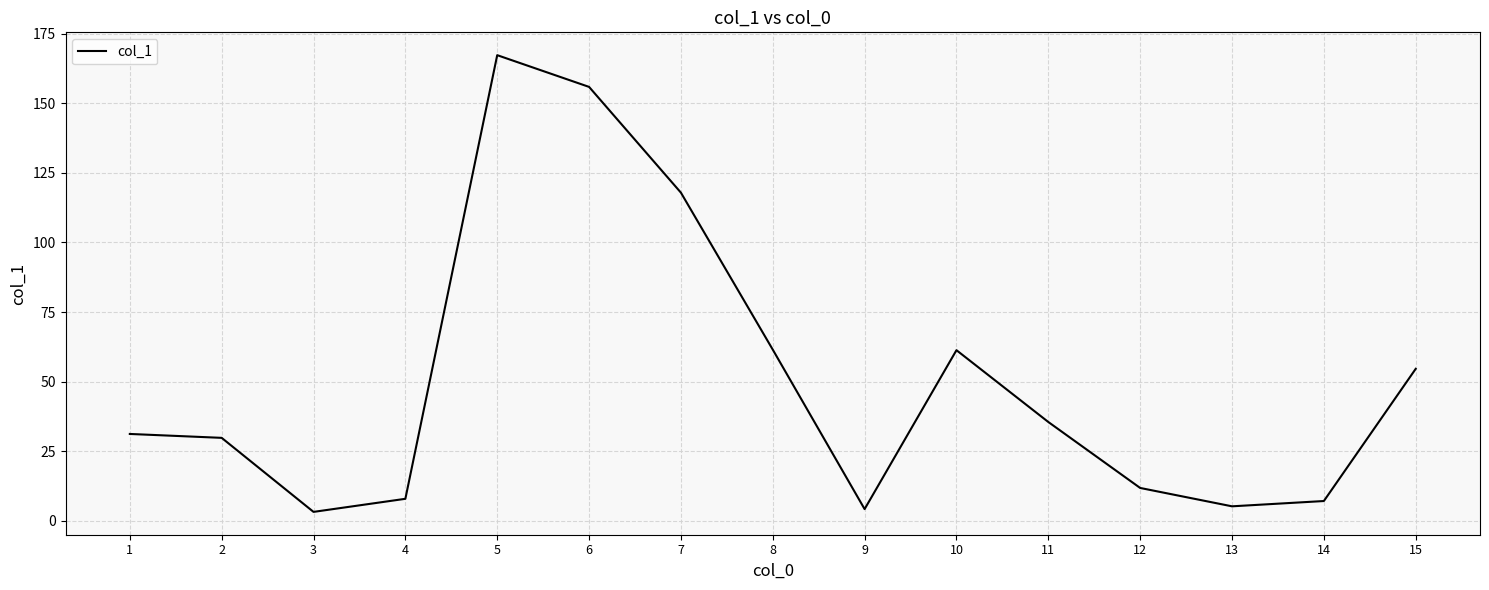

Which category has the highest value across all series?

5